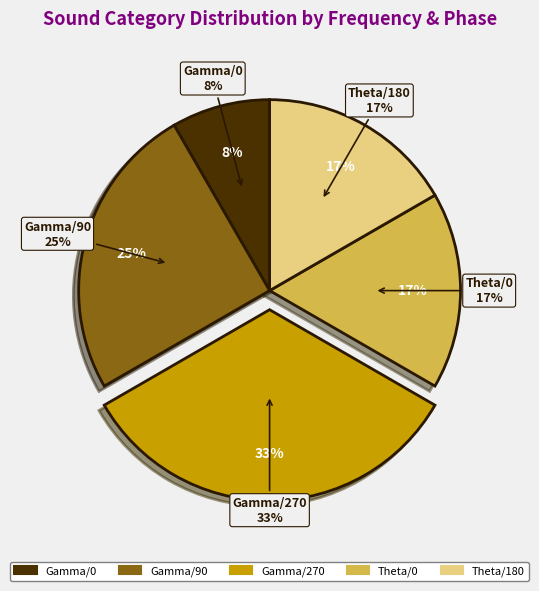

To the nearest percent, what is the difference between the Gamma/90 and Gamma/0 slice percentages?

17%